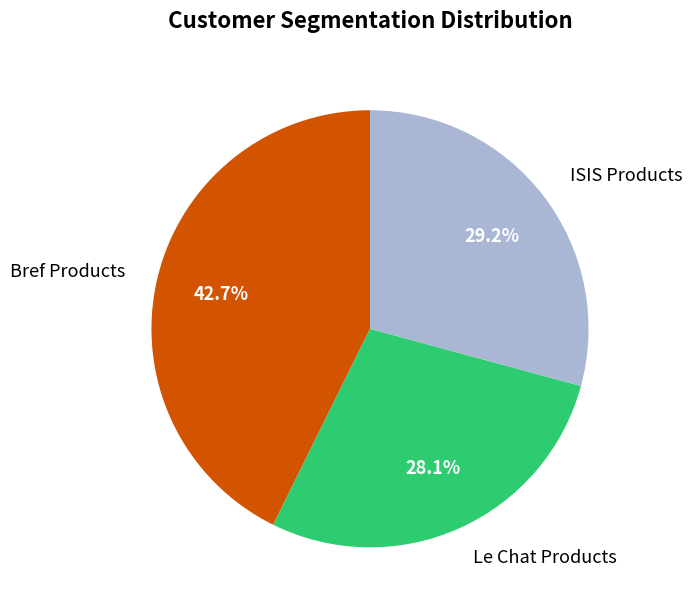

Combined, do Le Chat Products and Bref Products account for over 50%?

Yes